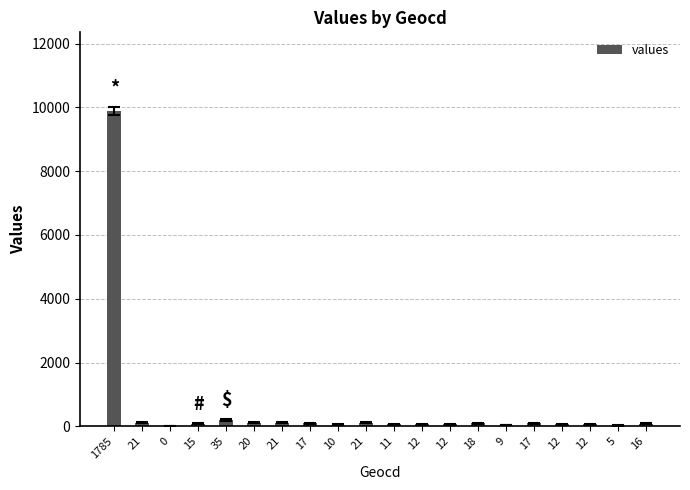

True or false: the data shows 116 at 21.

True